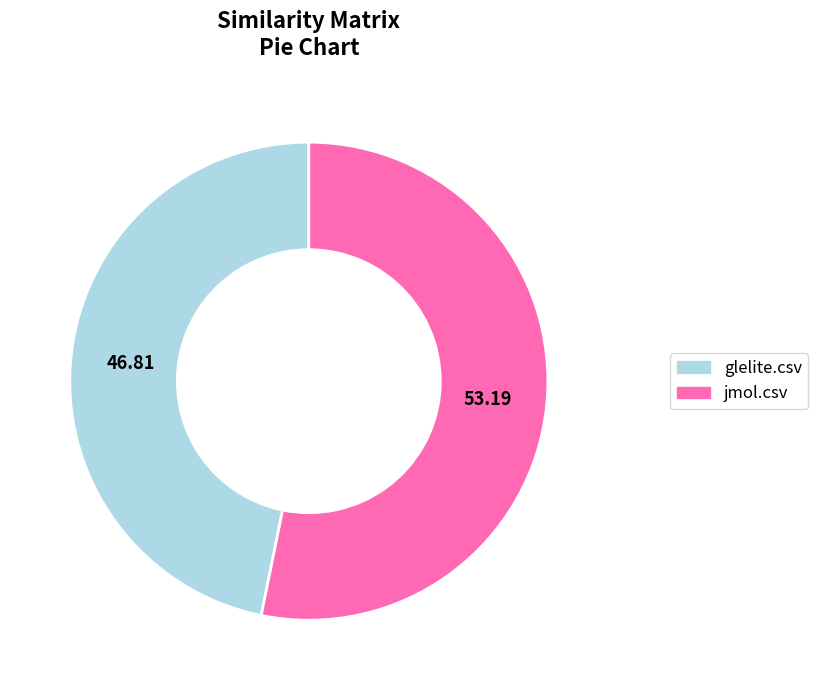

Which has a higher value, glelite.csv or jmol.csv?

jmol.csv